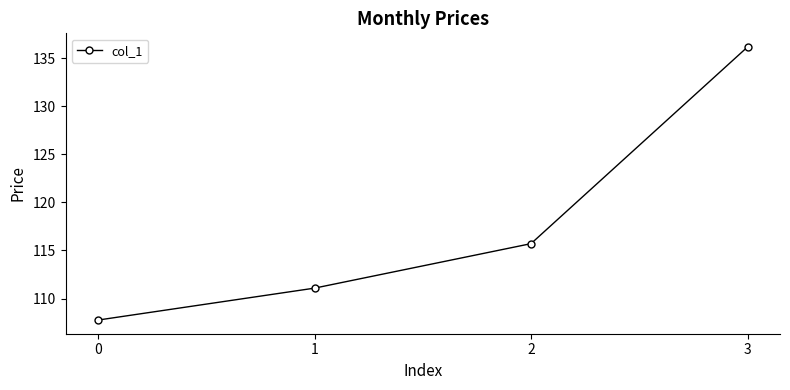

Reading right to left, what are all the values shown in this chart?

3=136.2	2=115.7	1=111.1	0=107.8